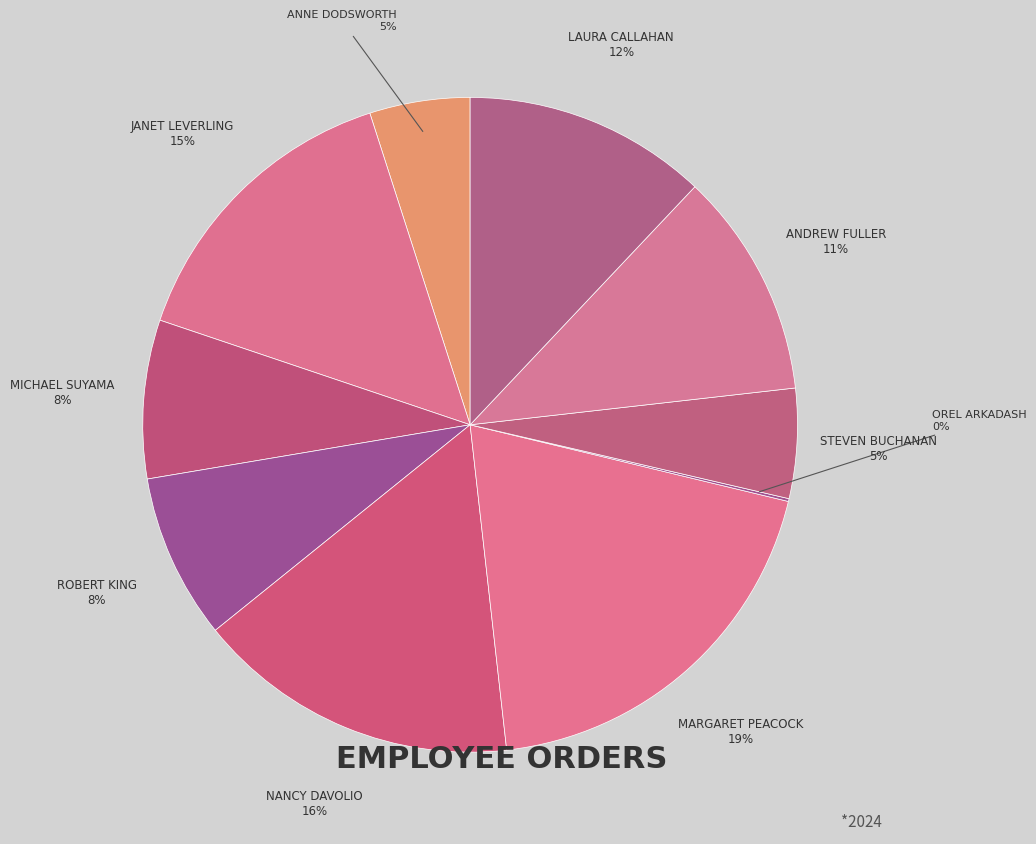

How many segments does this pie chart have?

10